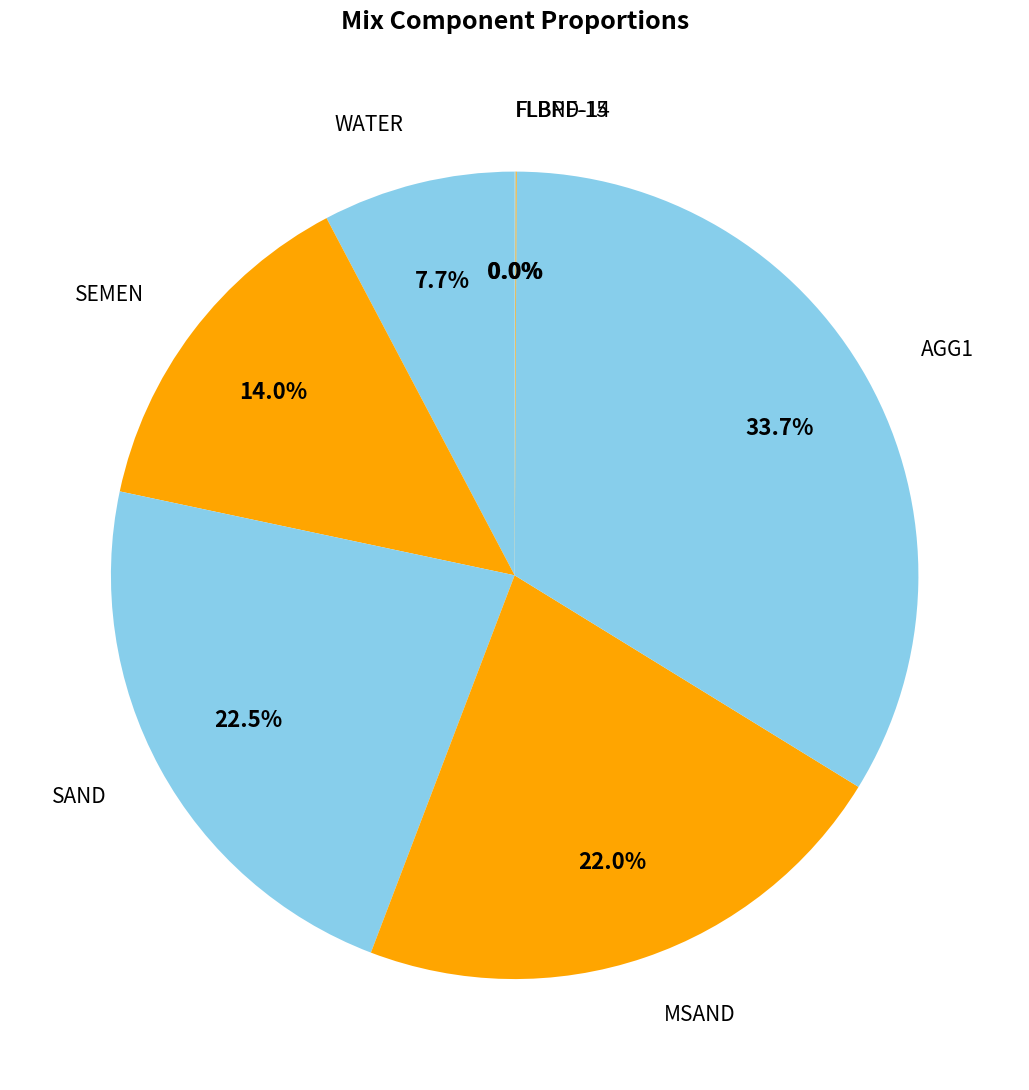

How many slices are in this pie chart?

7